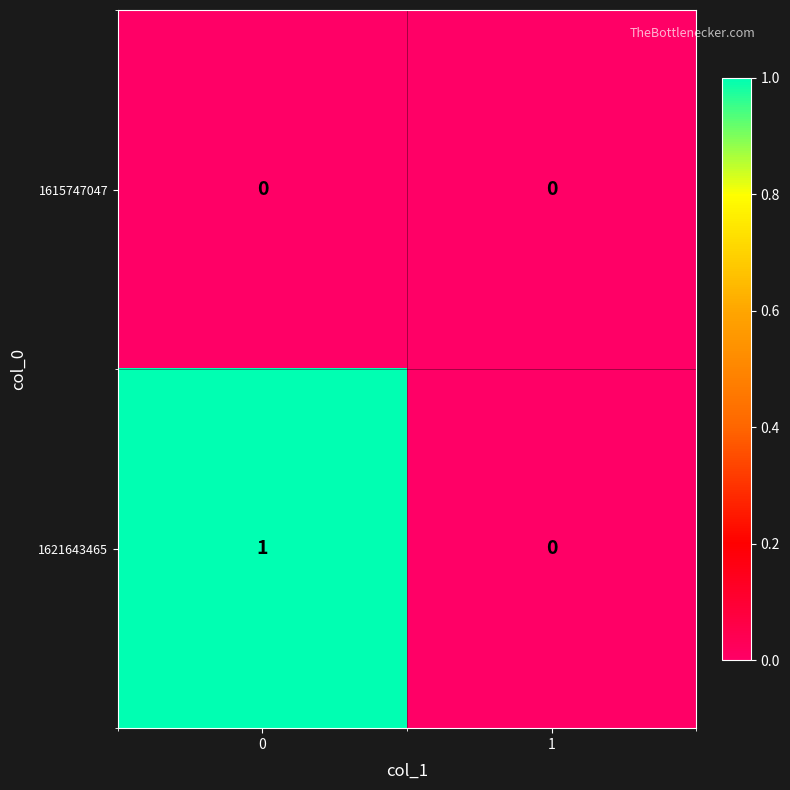

Rank the series by their maximum value, from highest to lowest.

1621643465, 1615747047